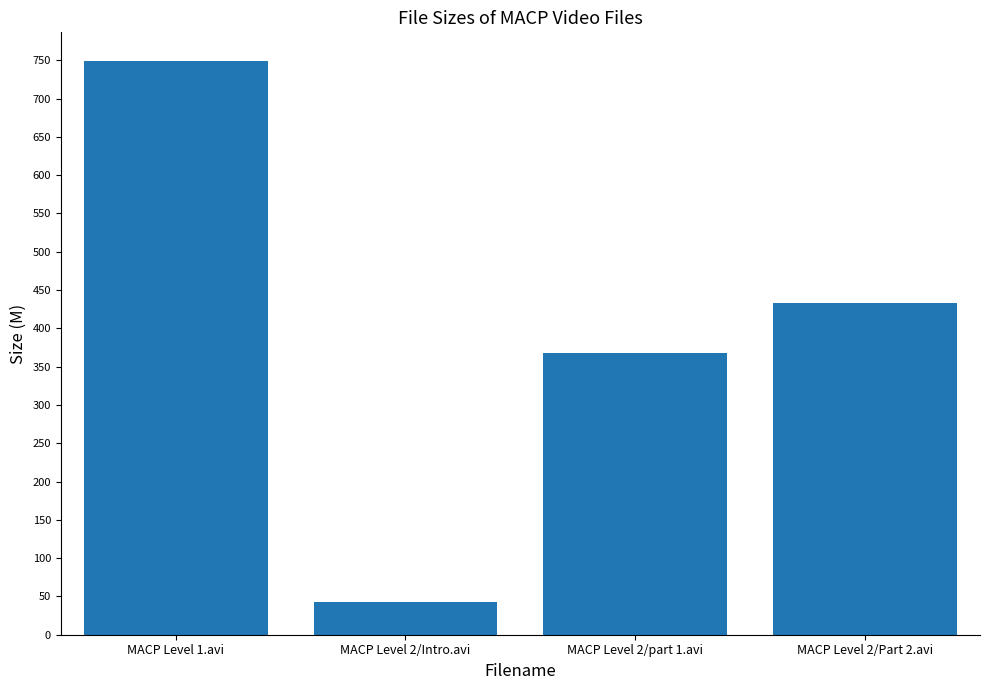

What is the value of the 1st bar from the left?

749.0